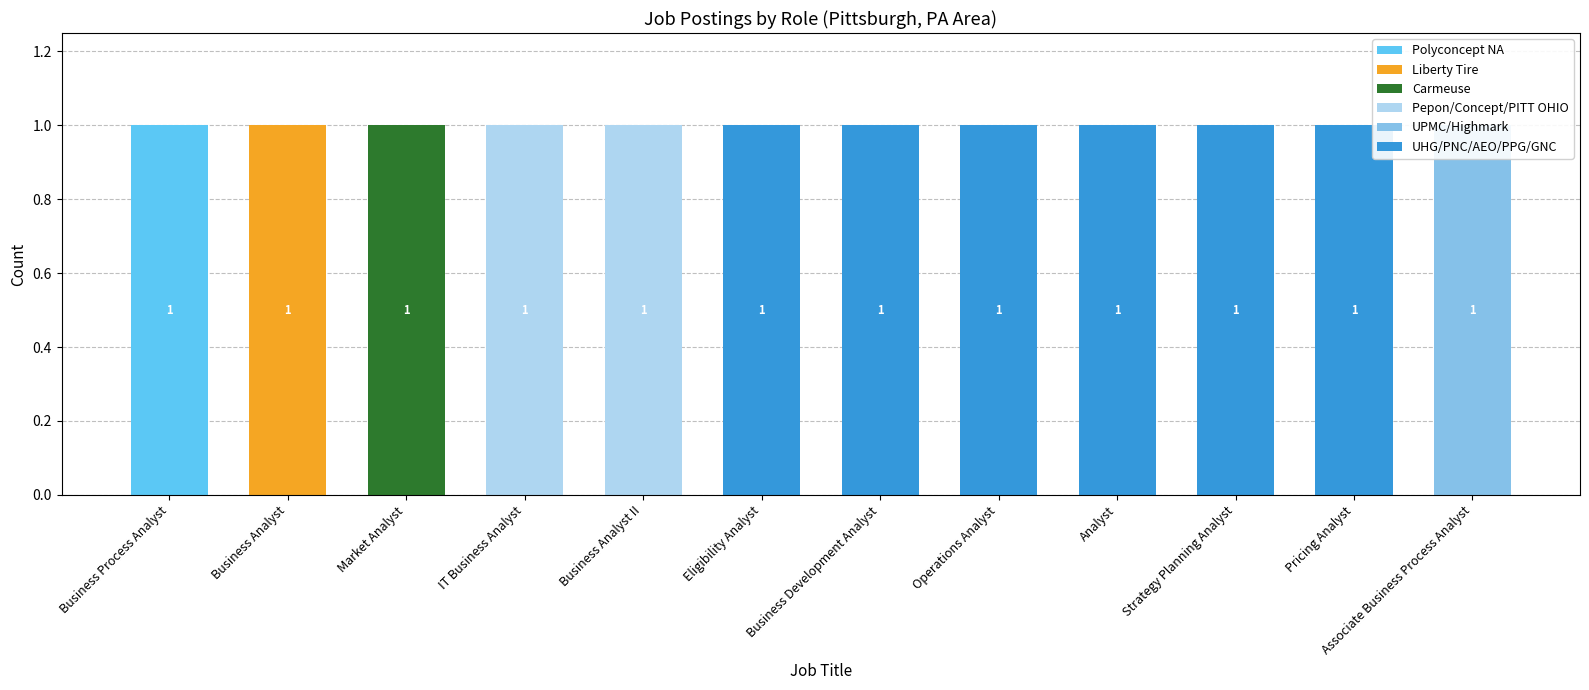

The value of Carmeuse at Market Analyst is 1. True or false?

True